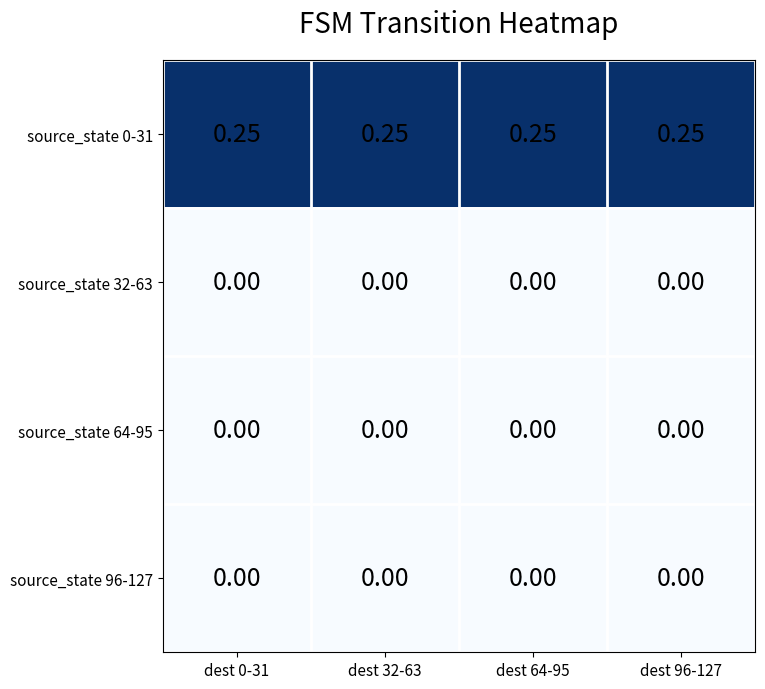

How many categories are shown in the chart?

4